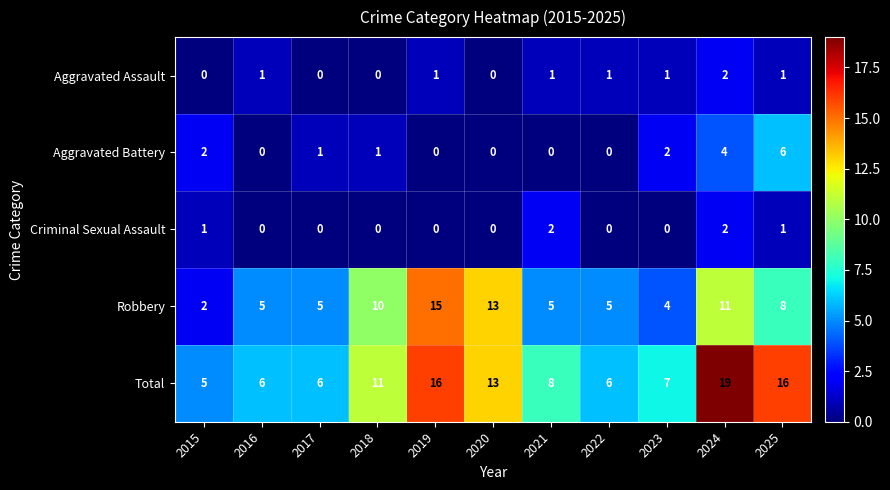

What is the highest value of the Robbery series?

15